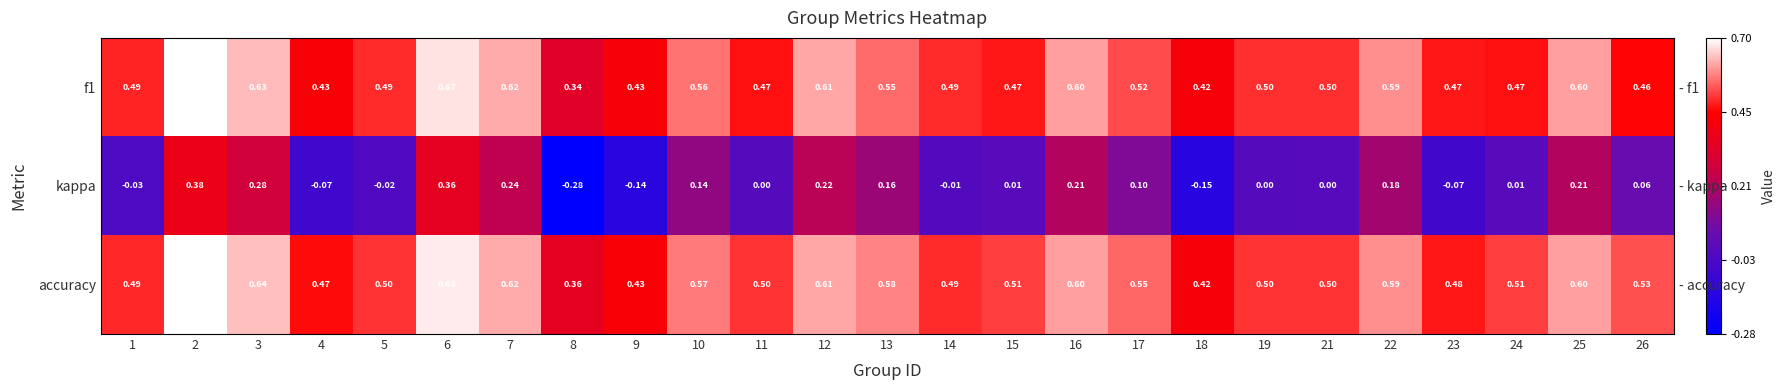

Between 5 and 7, which series saw the biggest shift?

kappa